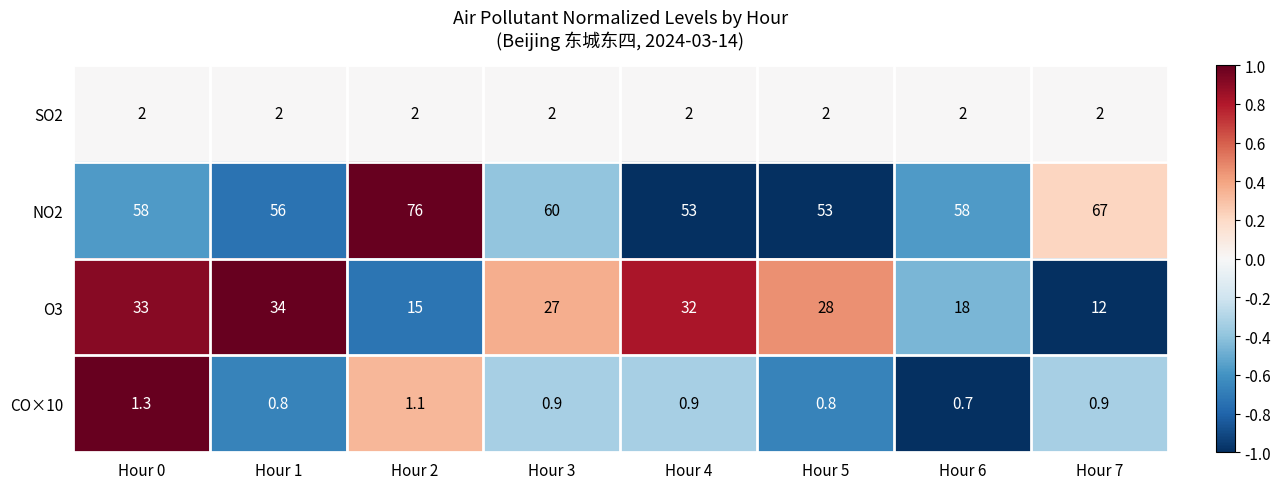

Which series has the largest range (max minus min)?

NO2